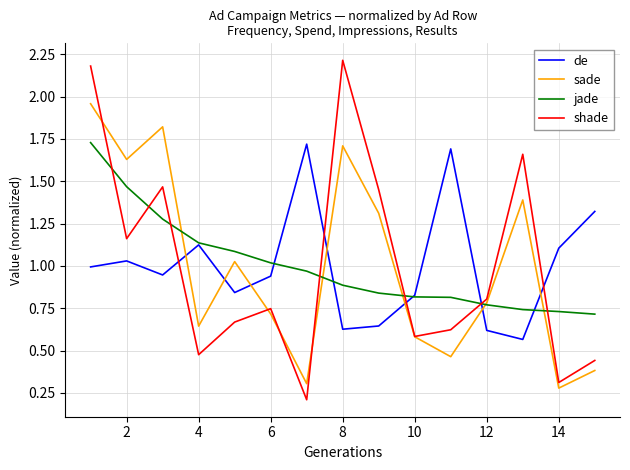

True or false: shade and jade cross at least once.

True